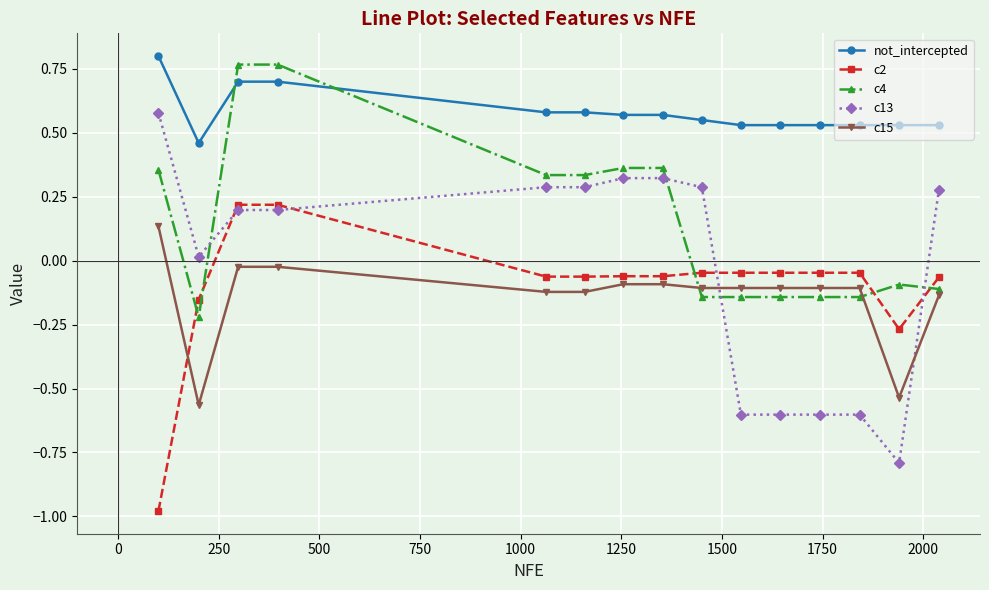

Which series has the largest range (max minus min)?

c13